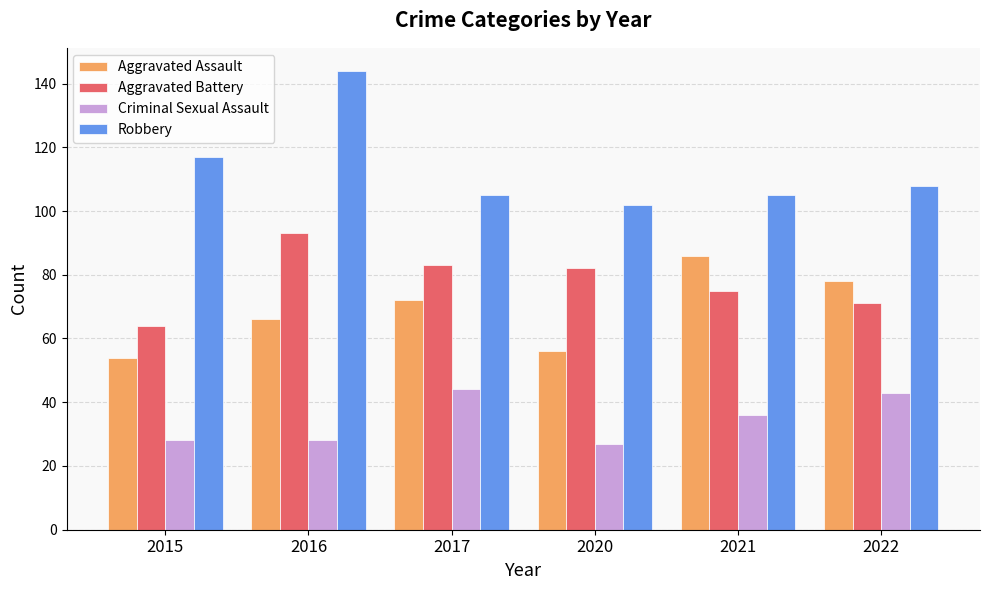

Reading right to left, list all the values displayed in this chart.

Aggravated Assault: 78	86	56	72	66	54
Aggravated Battery: 71	75	82	83	93	64
Criminal Sexual Assault: 43	36	27	44	28	28
Robbery: 108	105	102	105	144	117